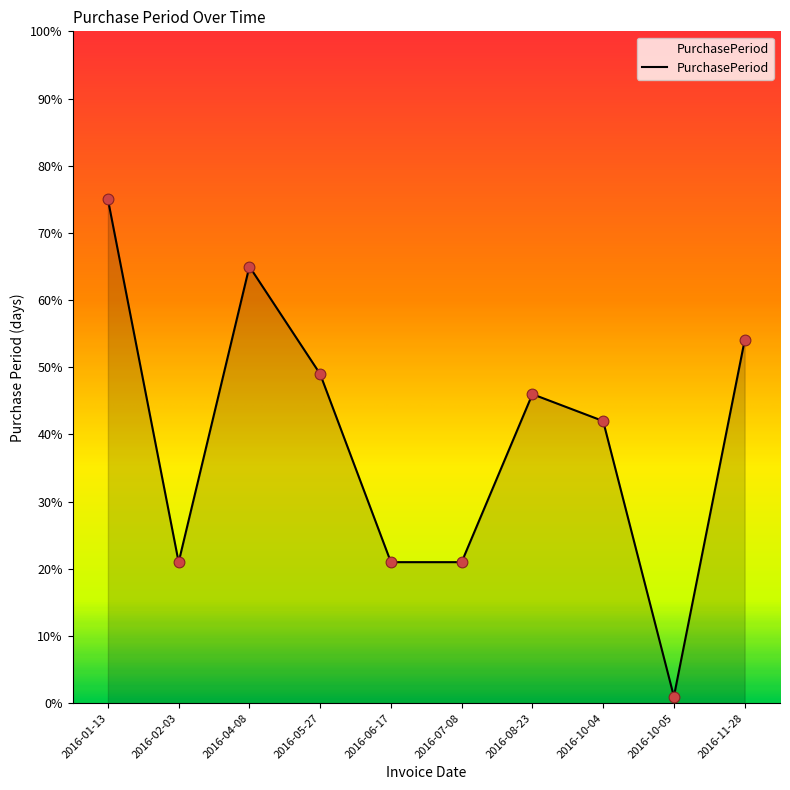

What is the change in value from 2016-05-27 to 2016-06-17?

-28